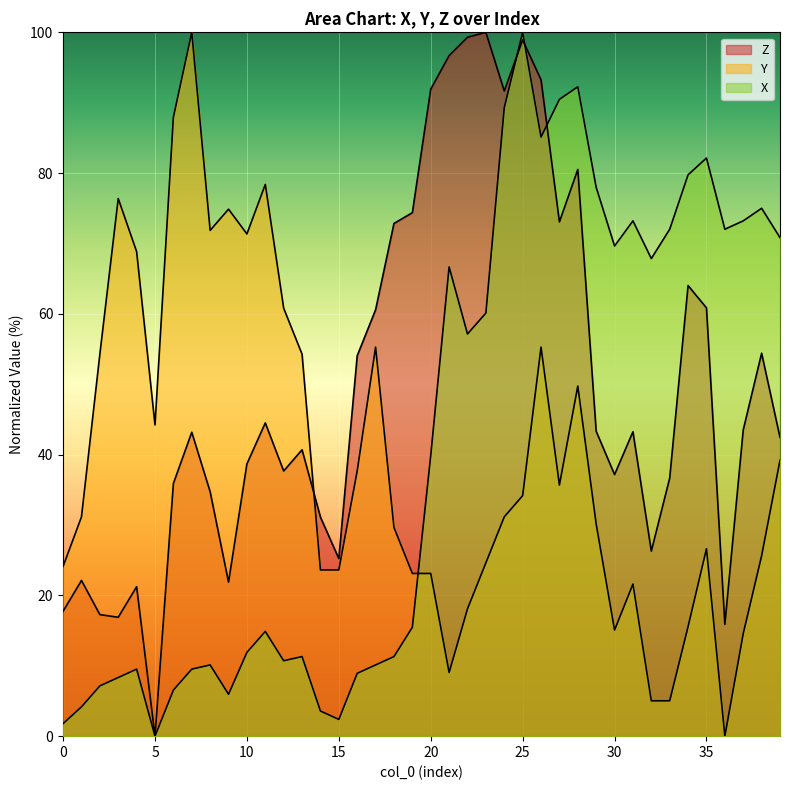

Between 4 and 36, which series saw the biggest shift?

Y